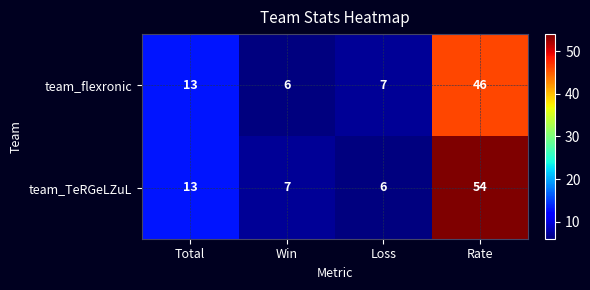

Rank the series by their maximum value, from highest to lowest.

team_TeRGeLZuL, team_flexronic